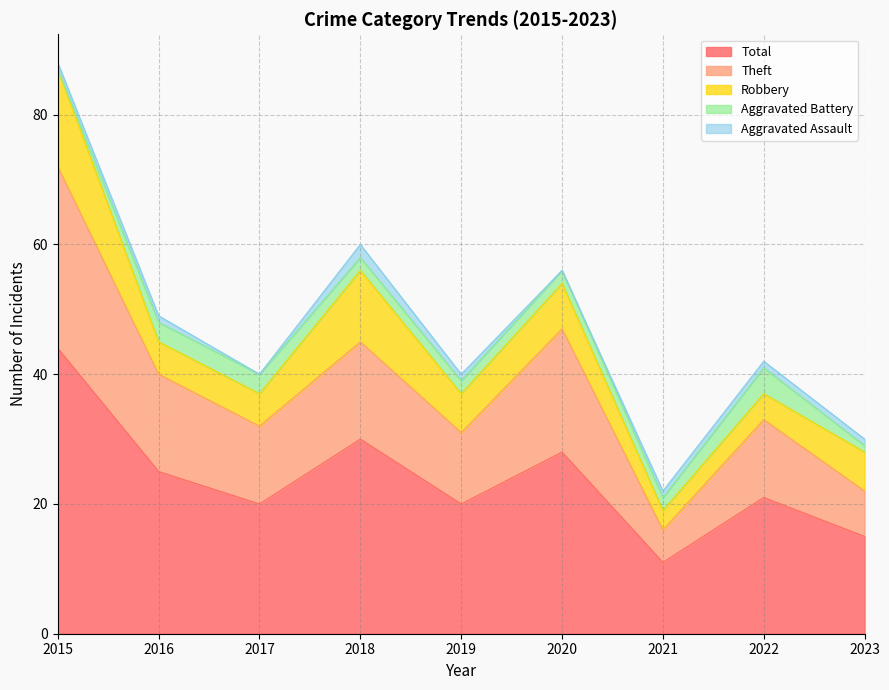

Which category has the lowest value in the Total series?

2021